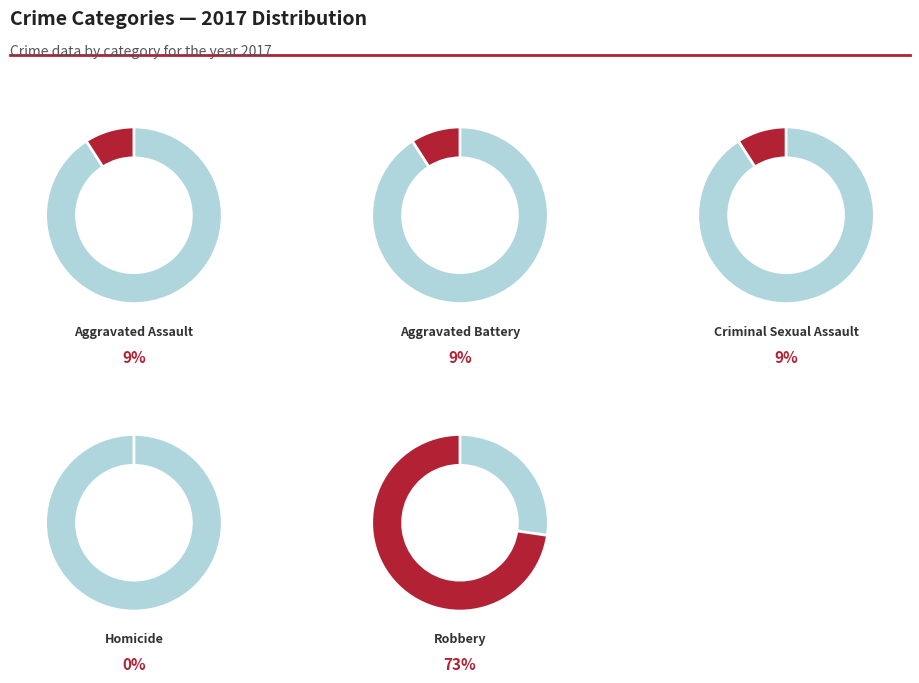

What percentage is the Aggravated Battery slice, to the nearest percent?

9%